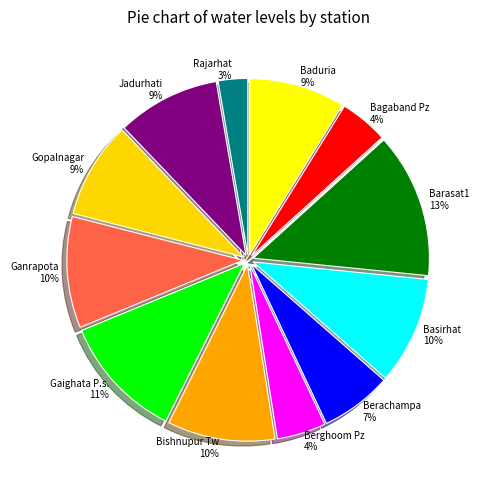

How many slices are in this pie chart?

12